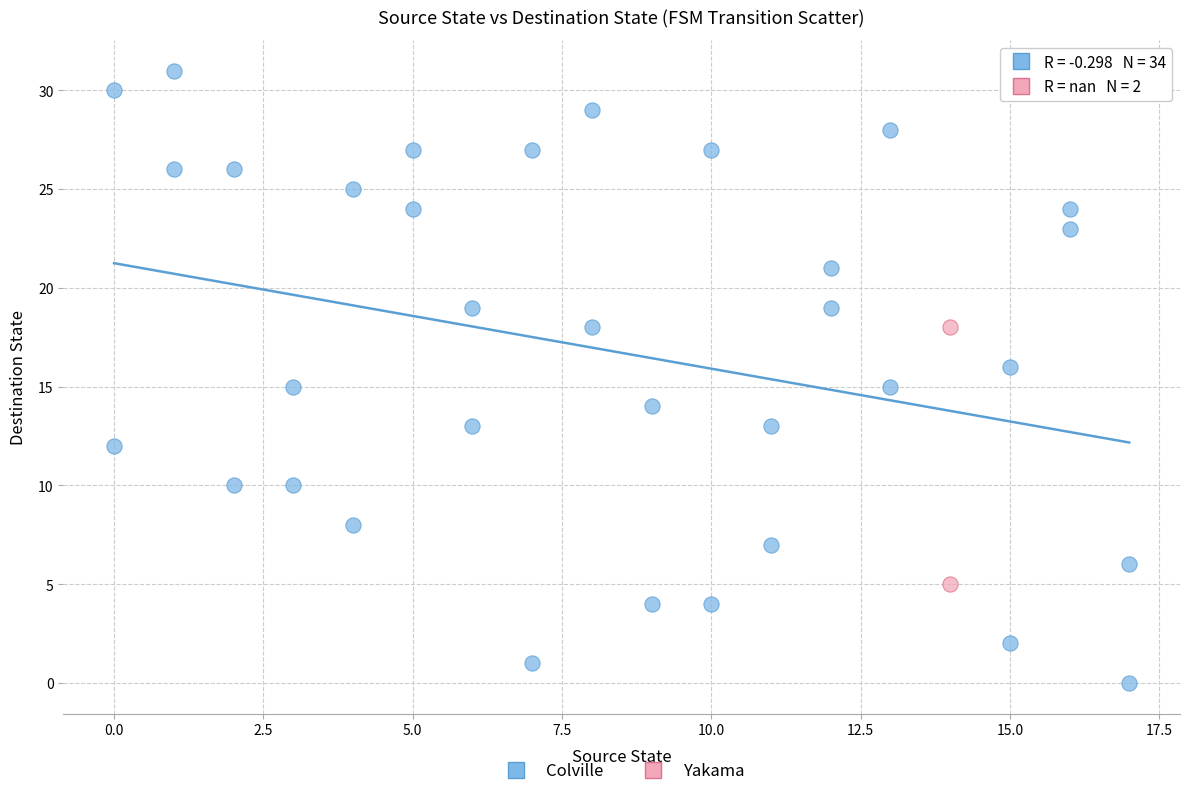

Which series reaches the minimum Y coordinate?

Colville